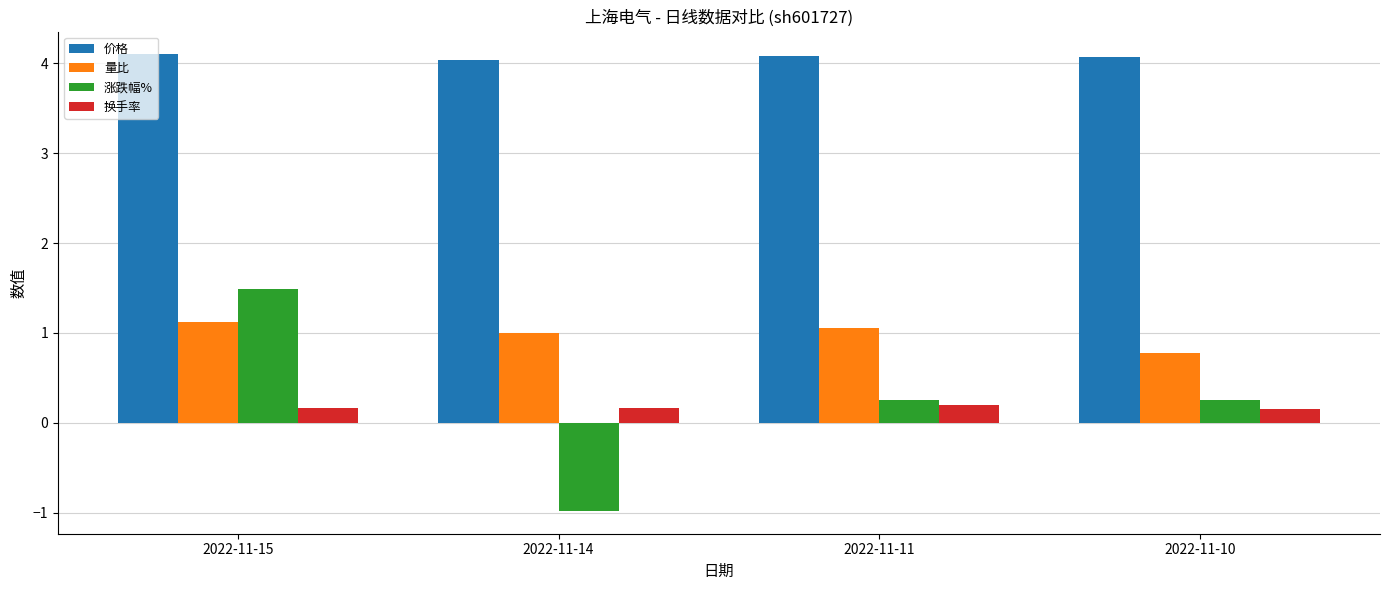

How many negative values does the 涨跌幅% series have?

1